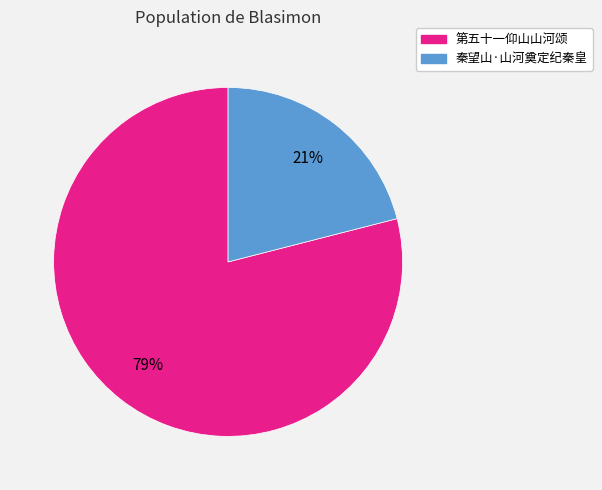

To the nearest percent, what is the combined percentage of 秦望山·山河奠定纪秦皇 and 第五十一仰山山河颂?

100%